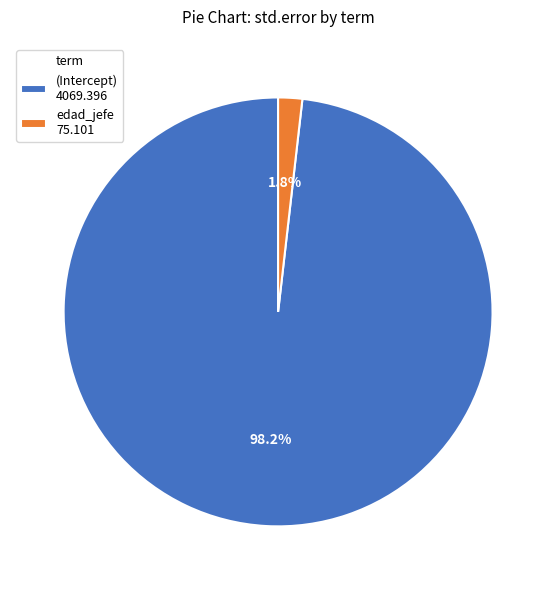

To the nearest percent, what is the difference between the largest and smallest slice percentages?

96%